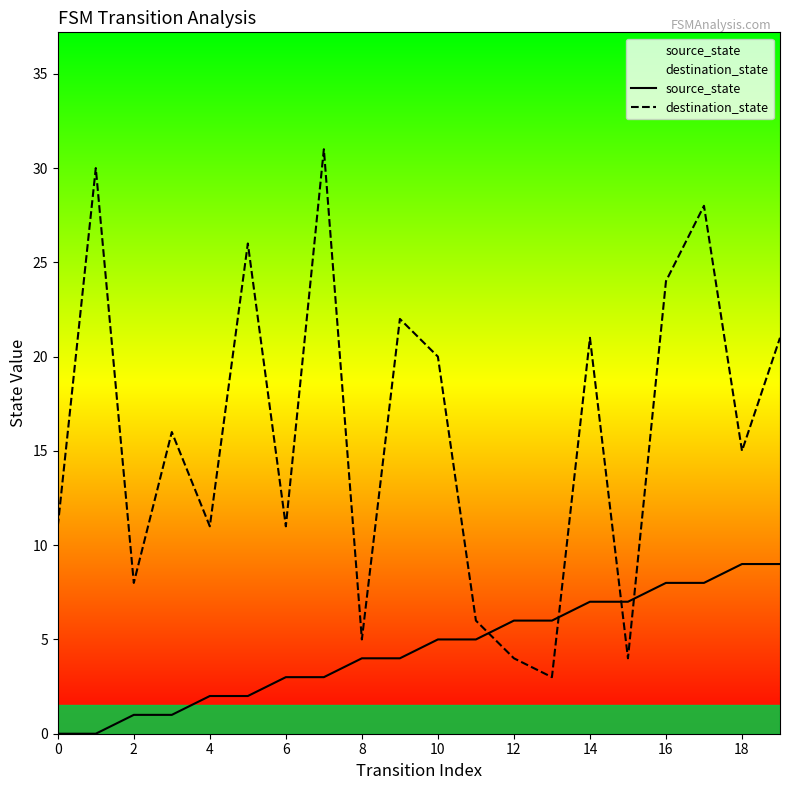

What is the spread (max minus min) of values at 10?

15